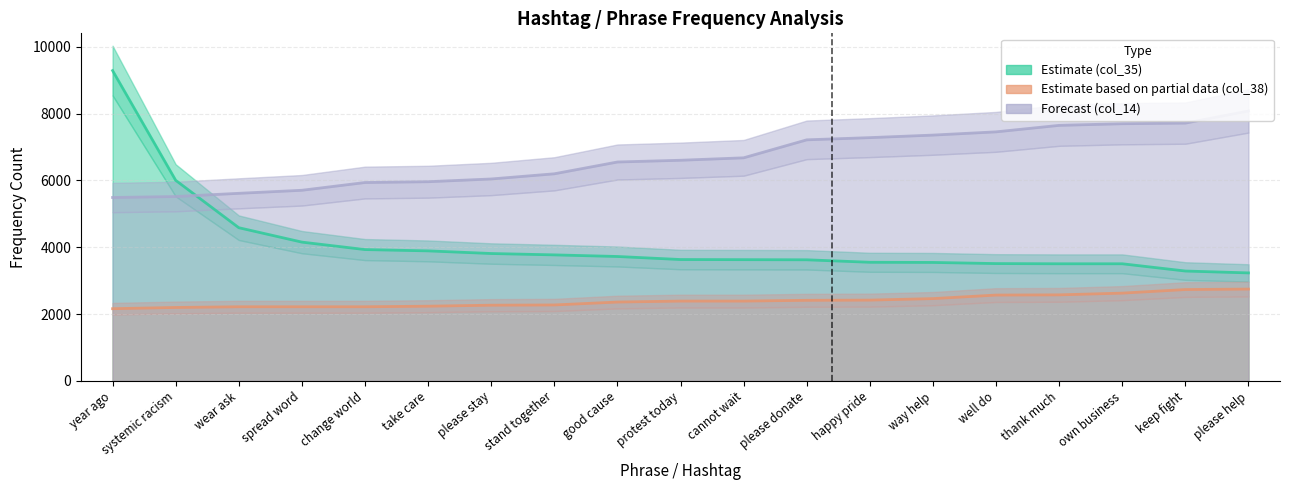

True or false: Estimate based on partial data (col_38) has more than 0 points higher than both neighbors.

False